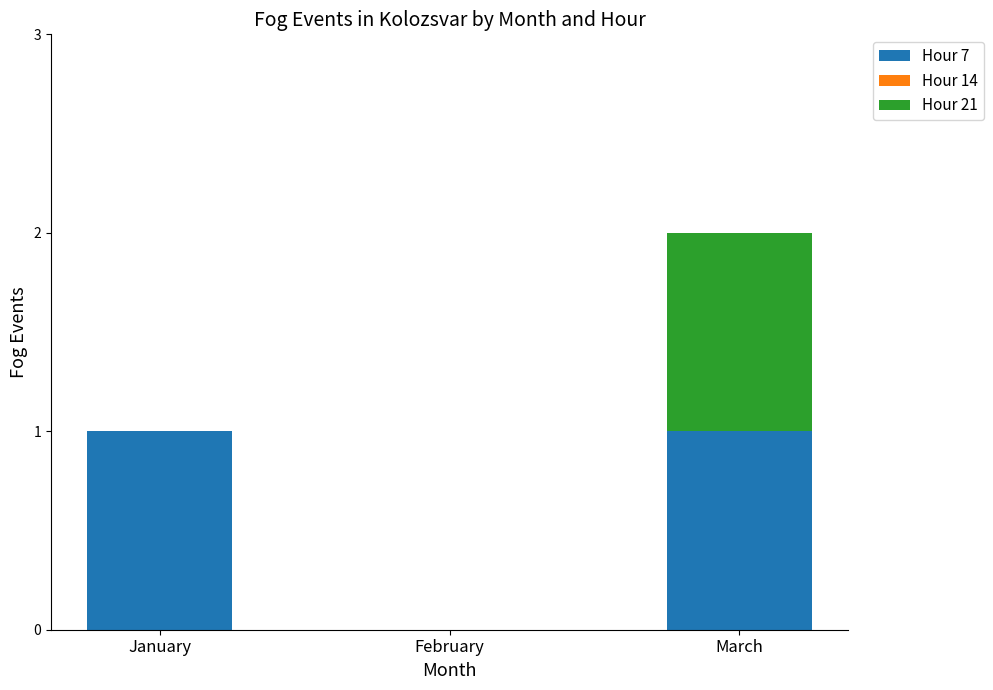

Reading left to right, transcribe the values for Hour 7.

January=1	February=0	March=1